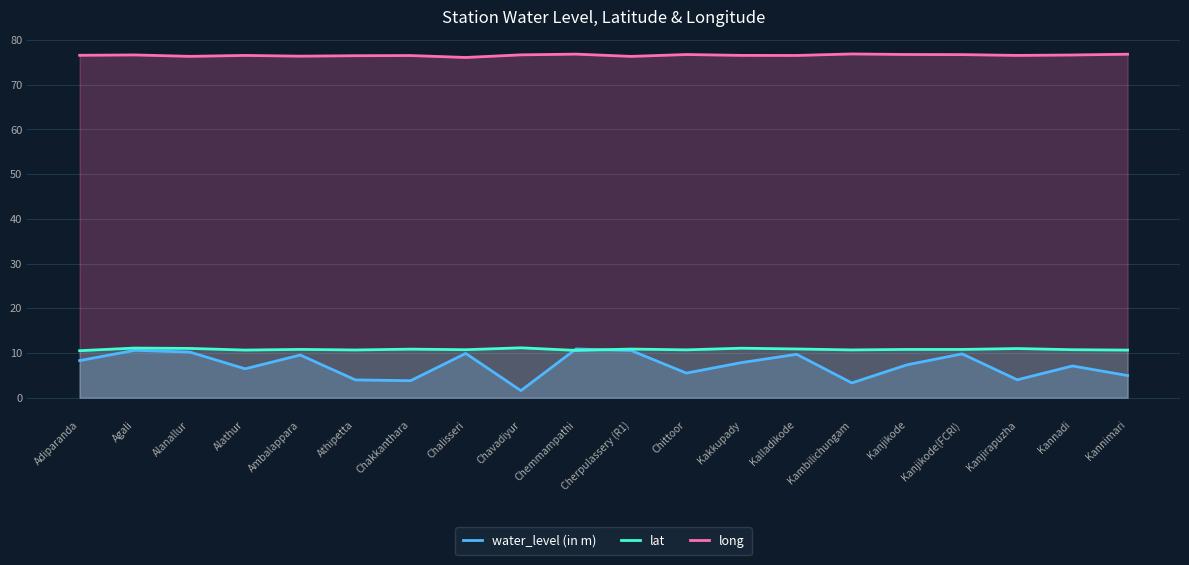

List the series in order of their peak value, highest first.

long, lat, water_level (in m)